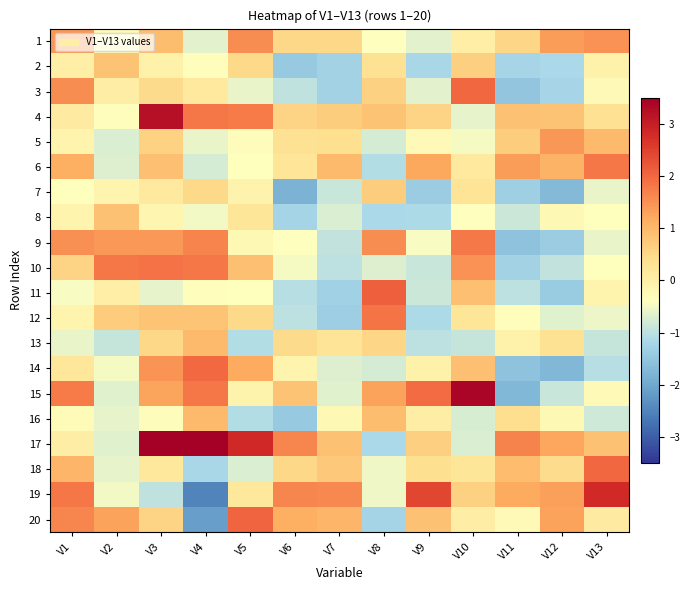

Rank the series at V7 from highest to lowest value.

19, 20, 6, 17, 18, 4, 1, 5, 13, 16, 15, 14, 8, 7, 9, 10, 2, 3, 11, 12